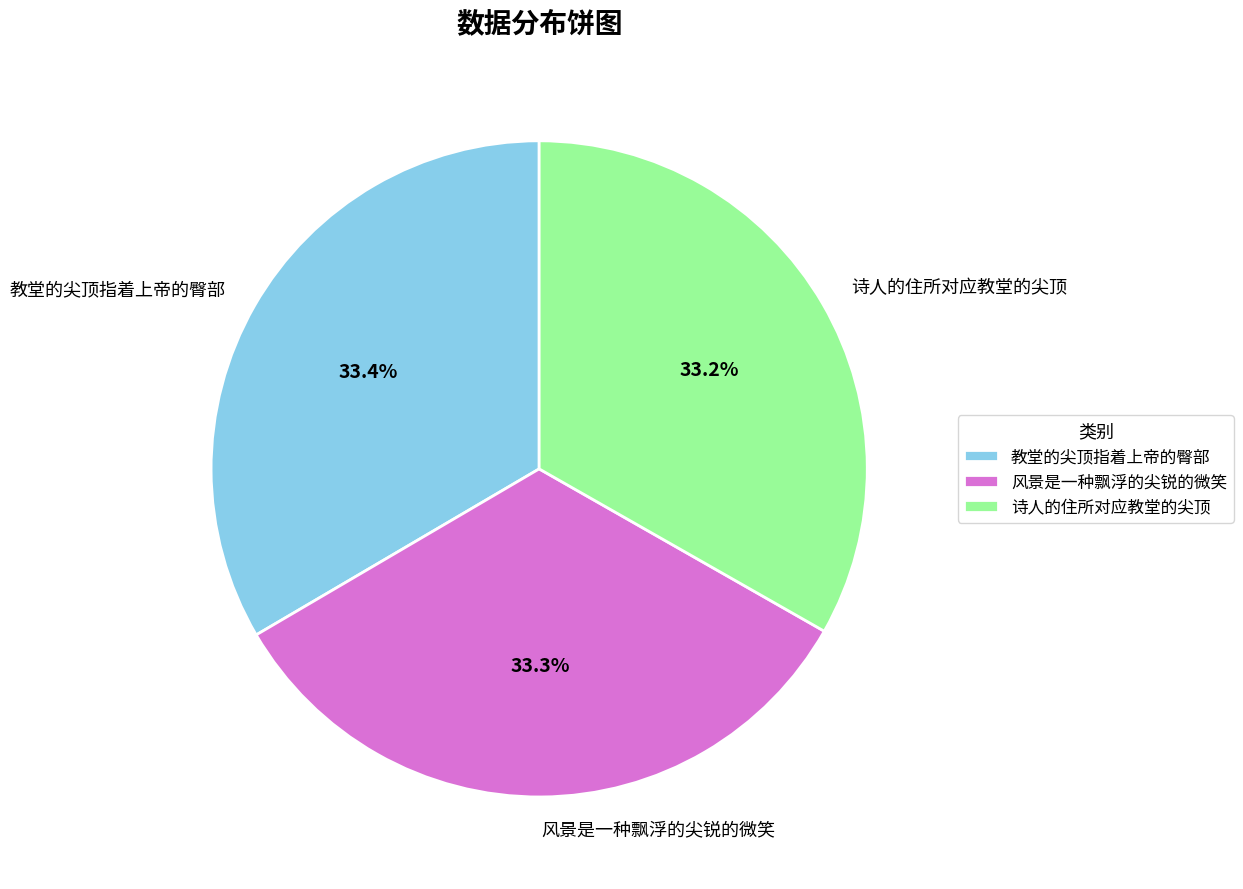

Count the number of slices in the pie.

3